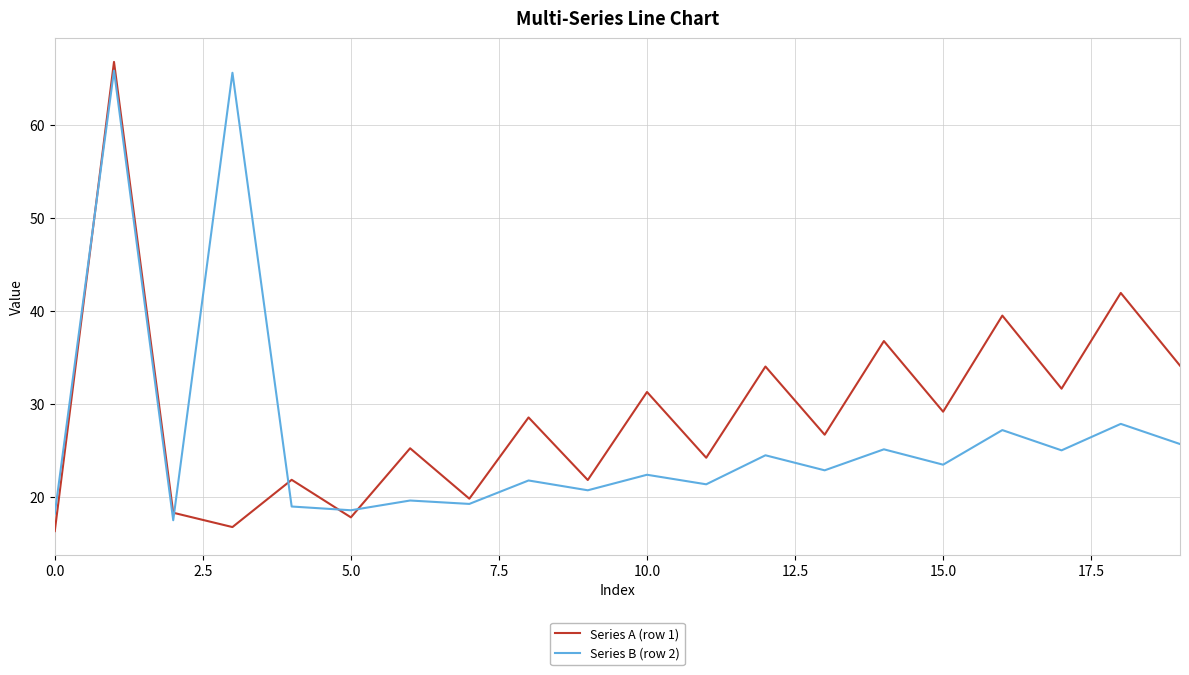

True or false: Series B (row 2) and Series A (row 1) cross at least once.

True